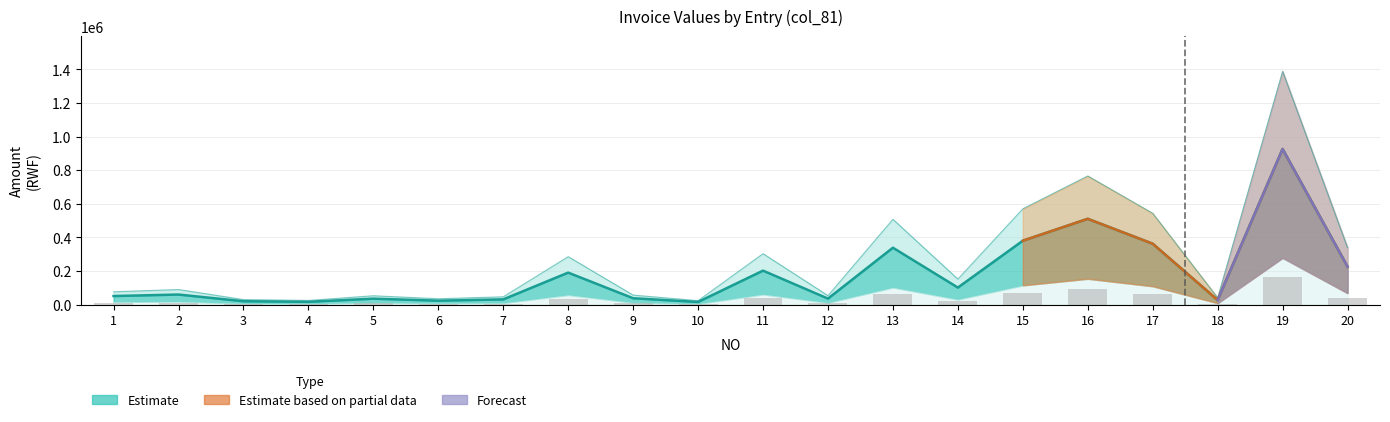

At which label does the data first exceed 10677?

2